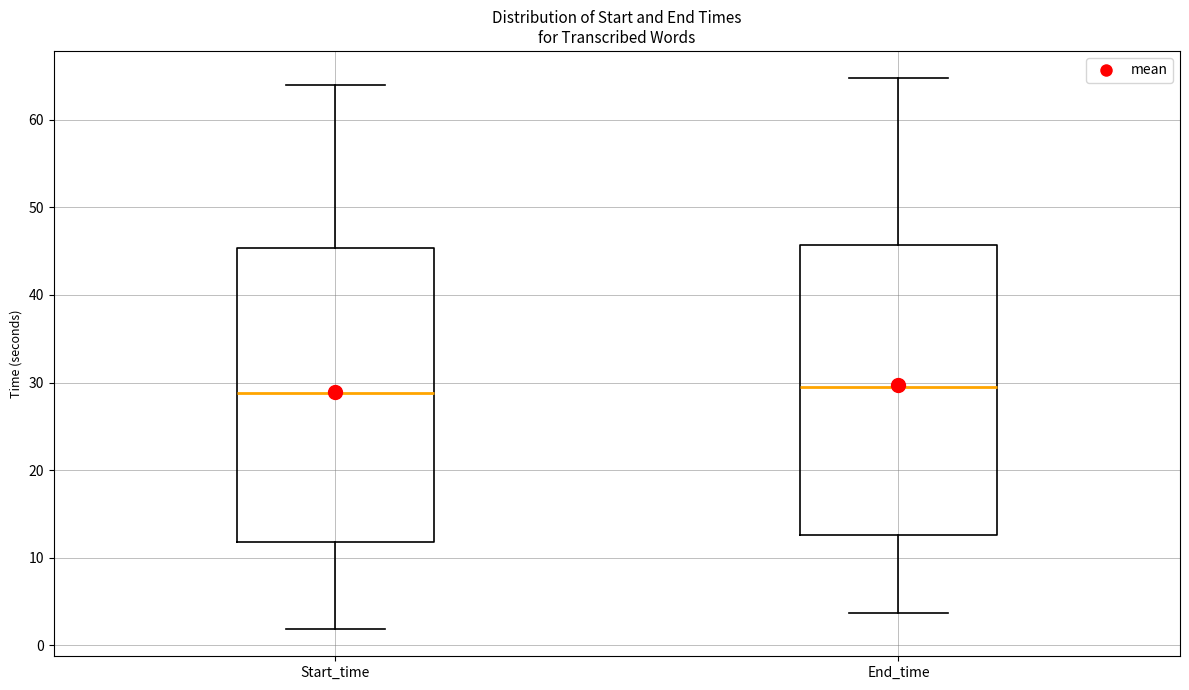

Reading left to right, read every box against the y-axis: the position of its median line, the range the box covers, and the ends of its whiskers. The values are not printed on the chart, so give them approximately, as read against the axis.

Start_time: median 29, box 12 to 45, whiskers 2 to 64
End_time: median 30, box 13 to 46, whiskers 4 to 65